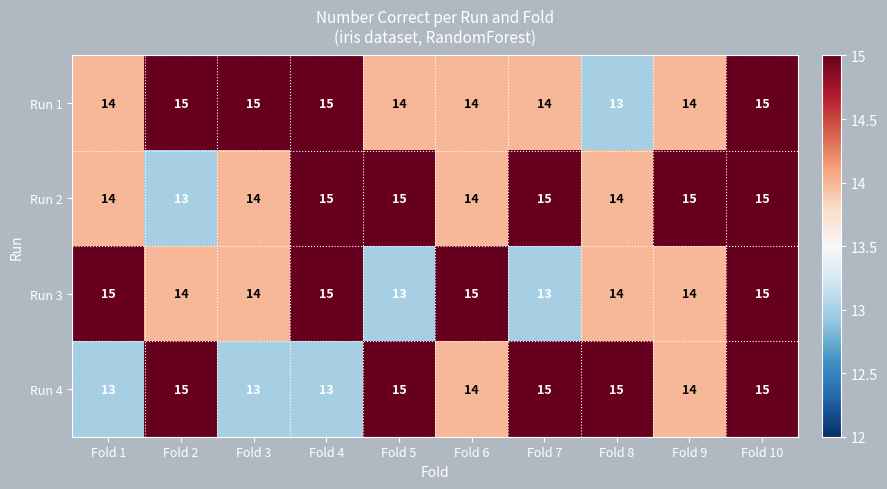

What value does the Run 2 series have at Fold 10?

15